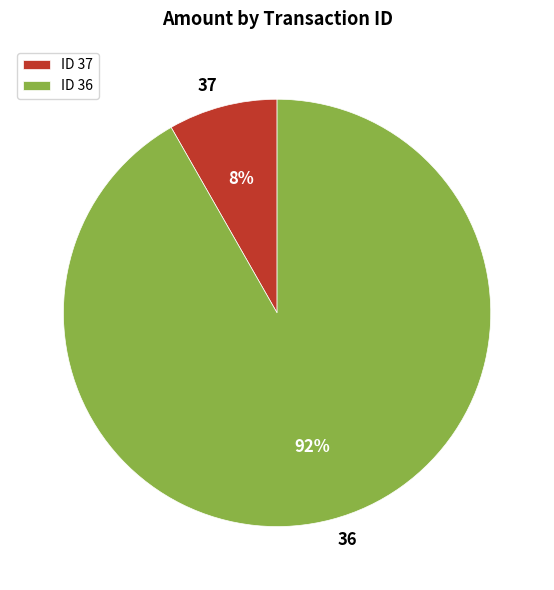

To the nearest percent, what portion does 37 represent?

8%